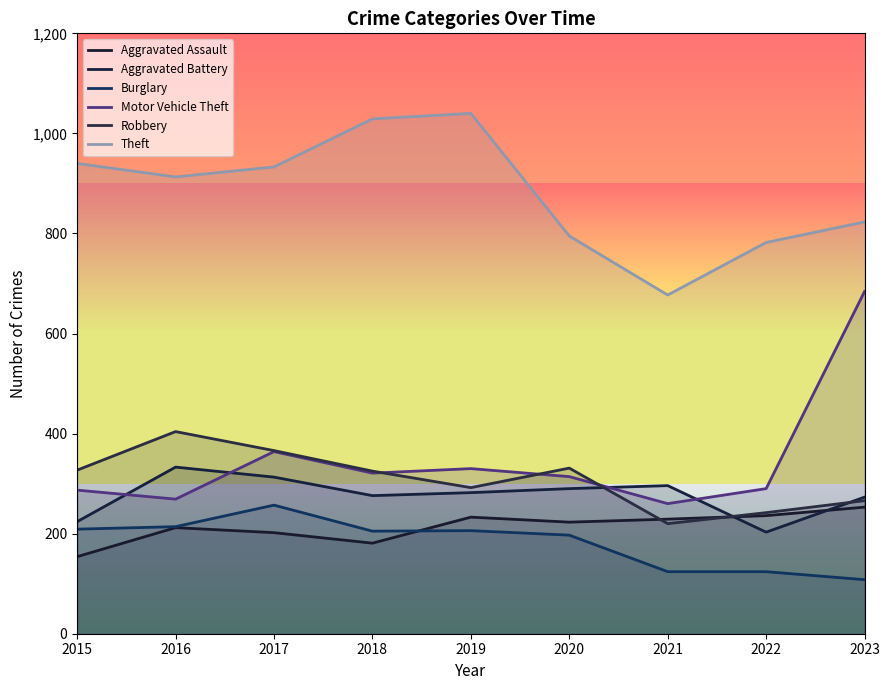

What is the average value of the Aggravated Battery series?

277